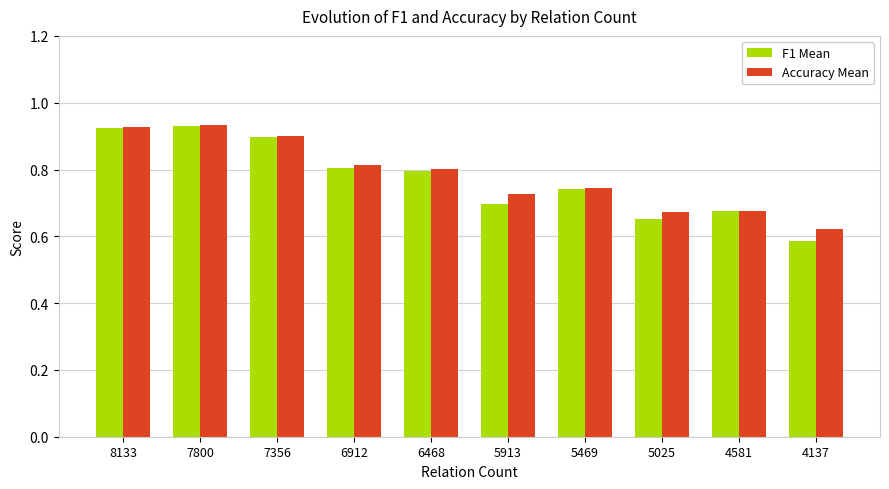

Which category has the lowest value across all series?

4137